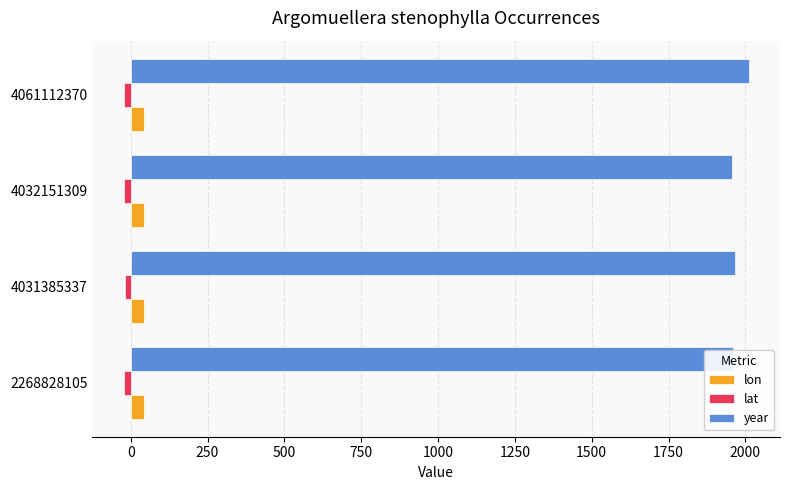

What is the difference between the maximum and minimum values in the year series?

55.0